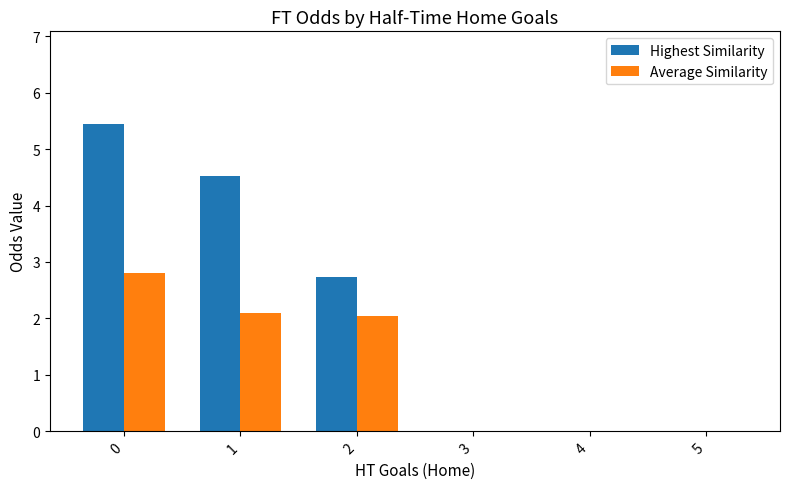

What is the total value across all series at 1?

6.6